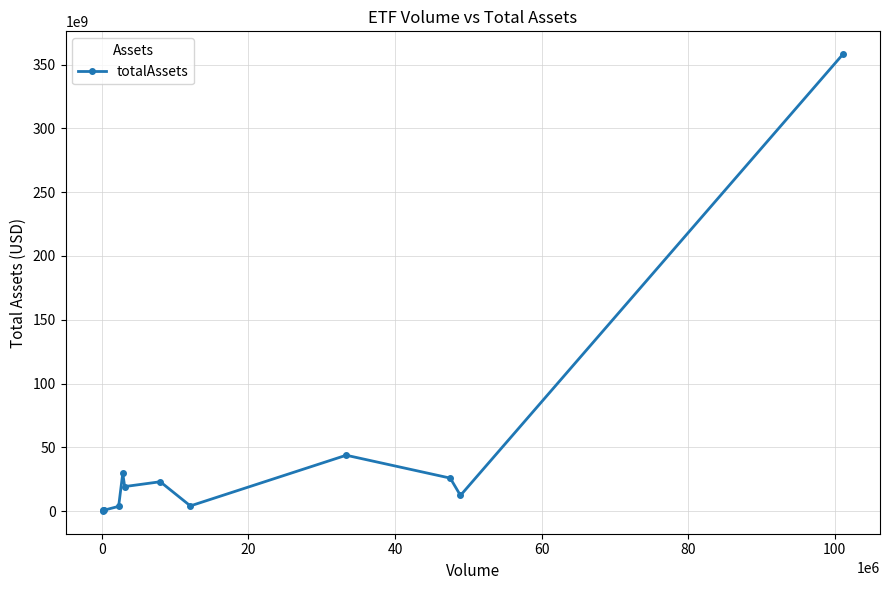

What is the sum of all values?

521520751184